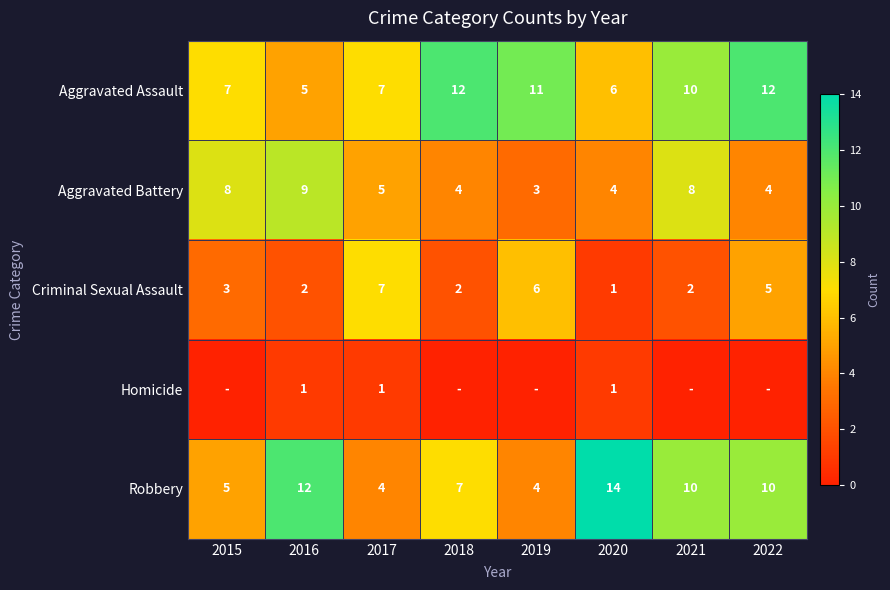

Which has a higher value, 2015 or 2017?

2015